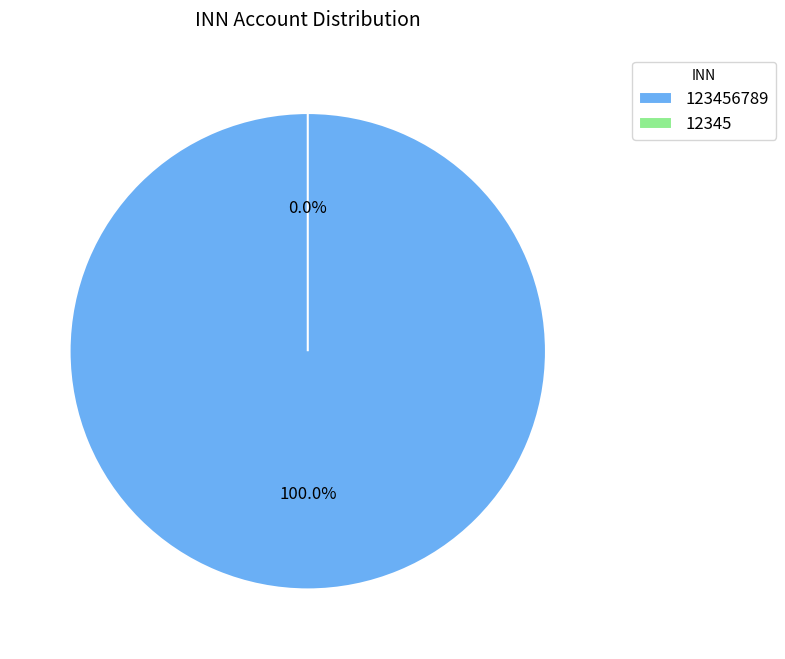

To the nearest percent, what is the difference between the largest and smallest slice percentages?

100%